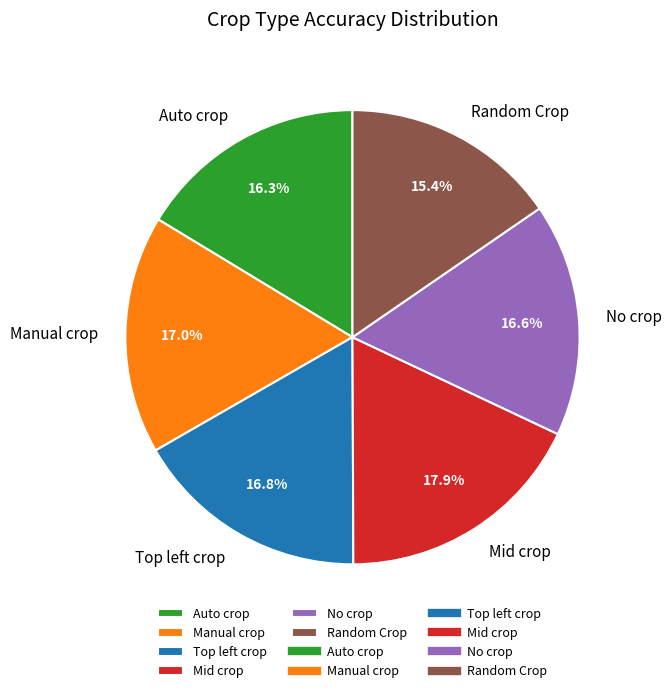

Which slice is the smallest?

Random Crop